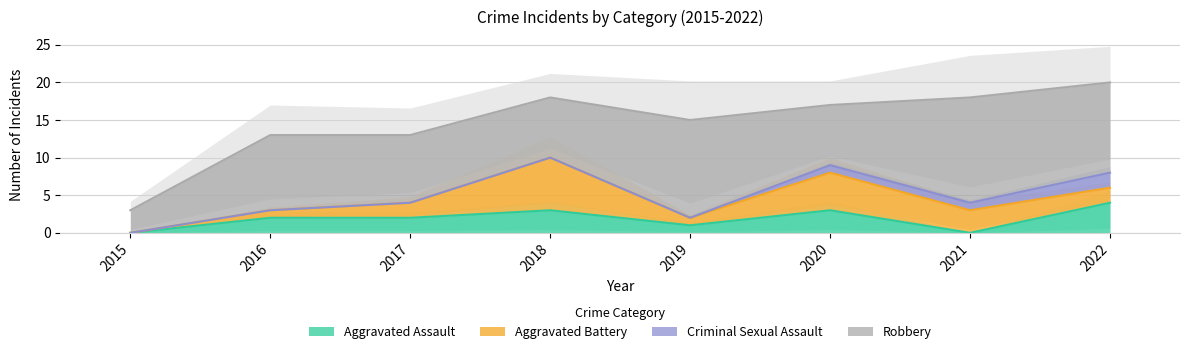

The Robbery series shows 12 at 2022. True or false?

True